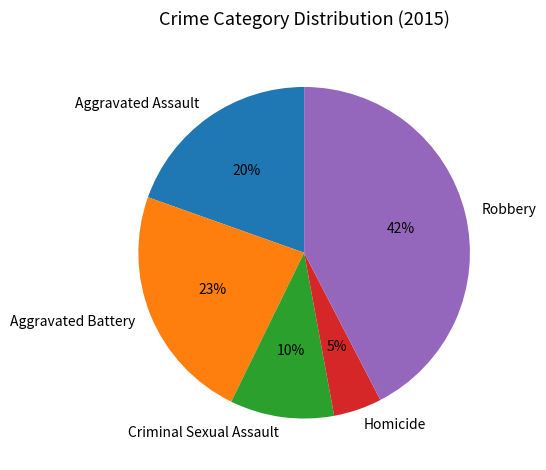

The Homicide slice represents 16% of the pie. True or false?

False